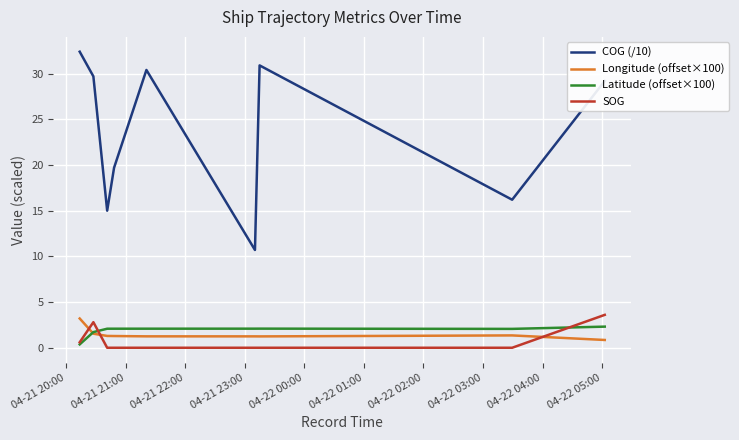

Which series has the widest spread of values?

COG (/10)